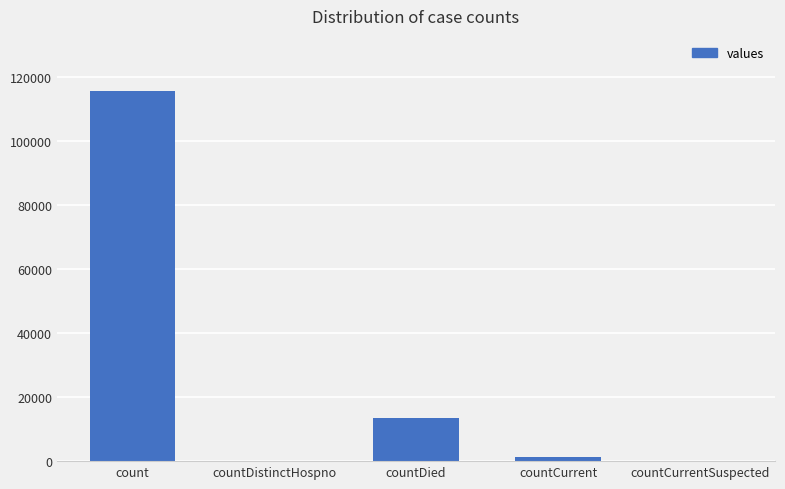

Reading left to right, what are all the values shown in this chart?

count=115379	countDistinctHospno=0	countDied=13343	countCurrent=1383	countCurrentSuspected=0